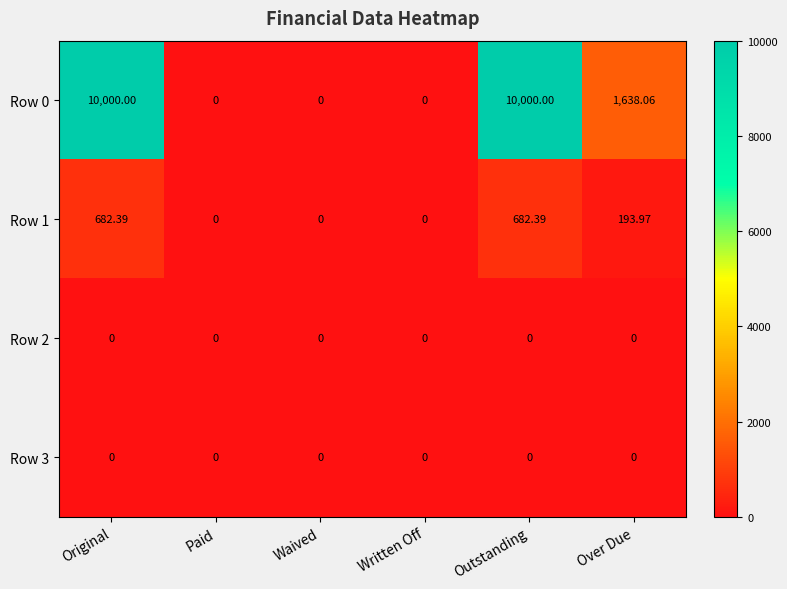

Where is Row 0 nearest to the value 5000?

Over Due